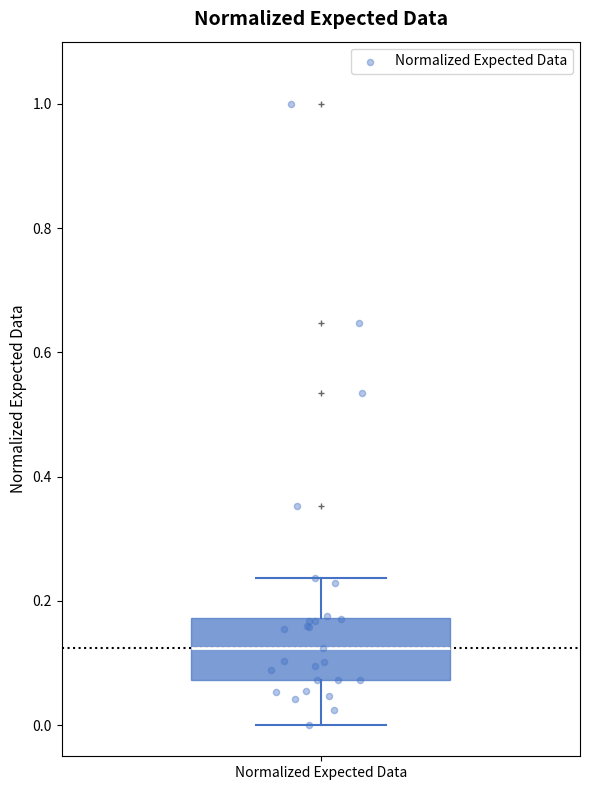

Where is the lower edge of the box for Normalized Expected Data on the y-axis? The values are not printed on the chart, so give them approximately, as read against the axis.

0.08